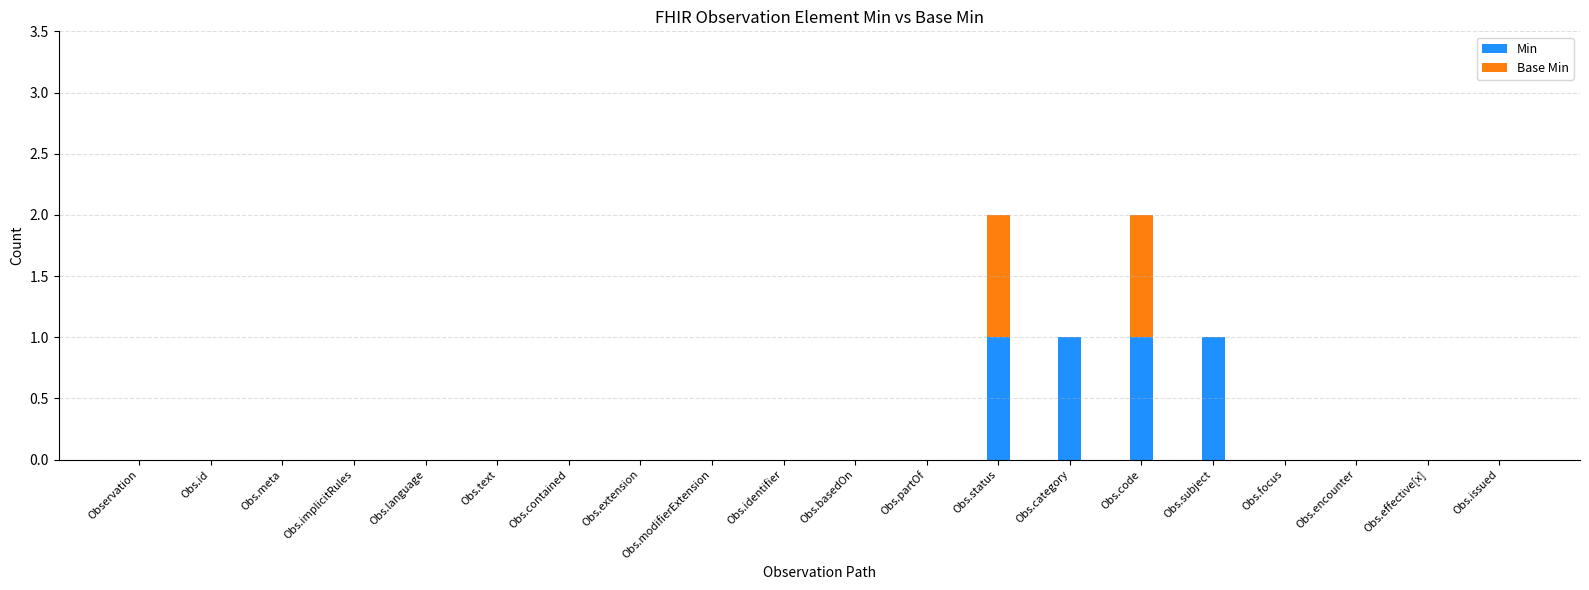

True or false: Min has a value of 0 at Obs.meta.

True